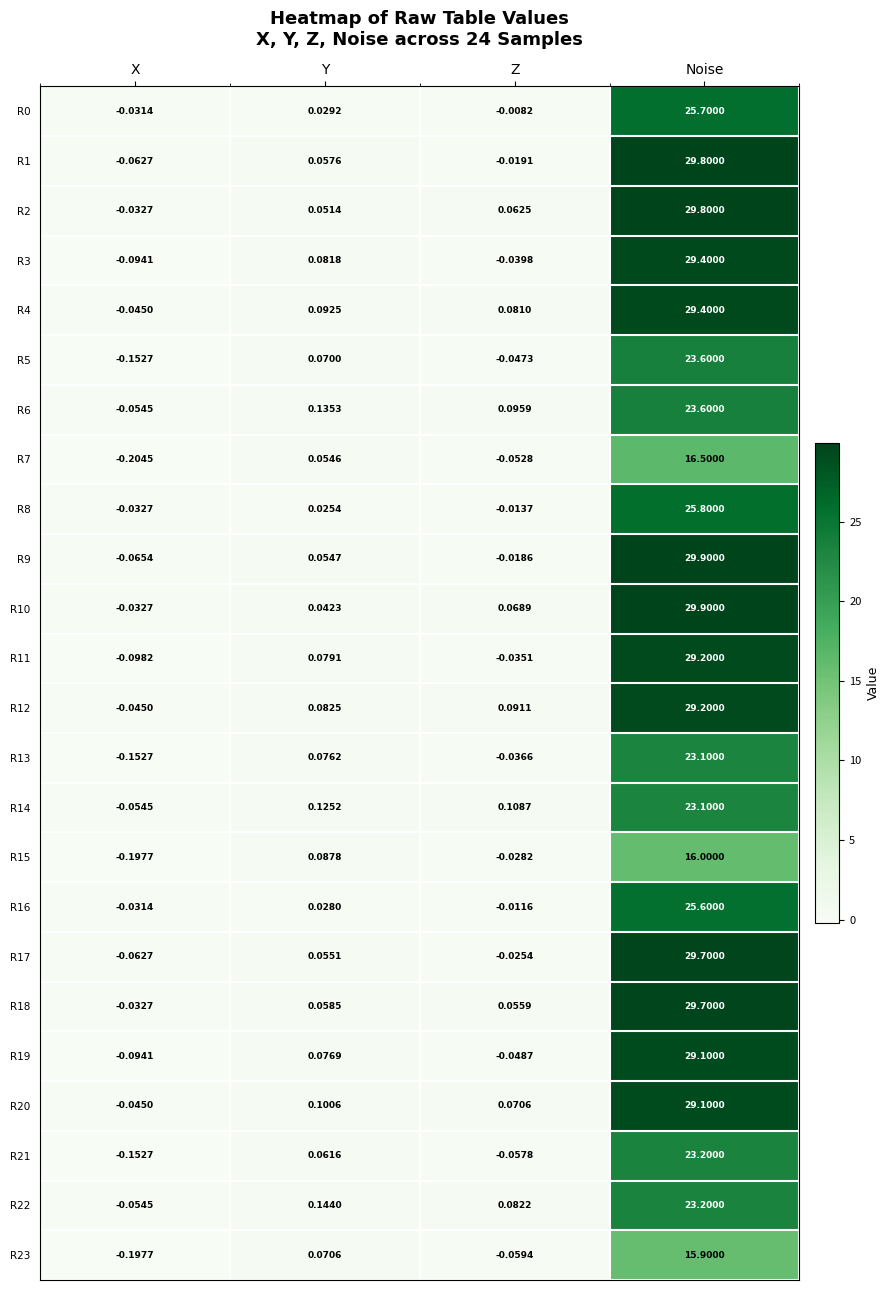

Which label corresponds to the largest value in the chart?

Noise